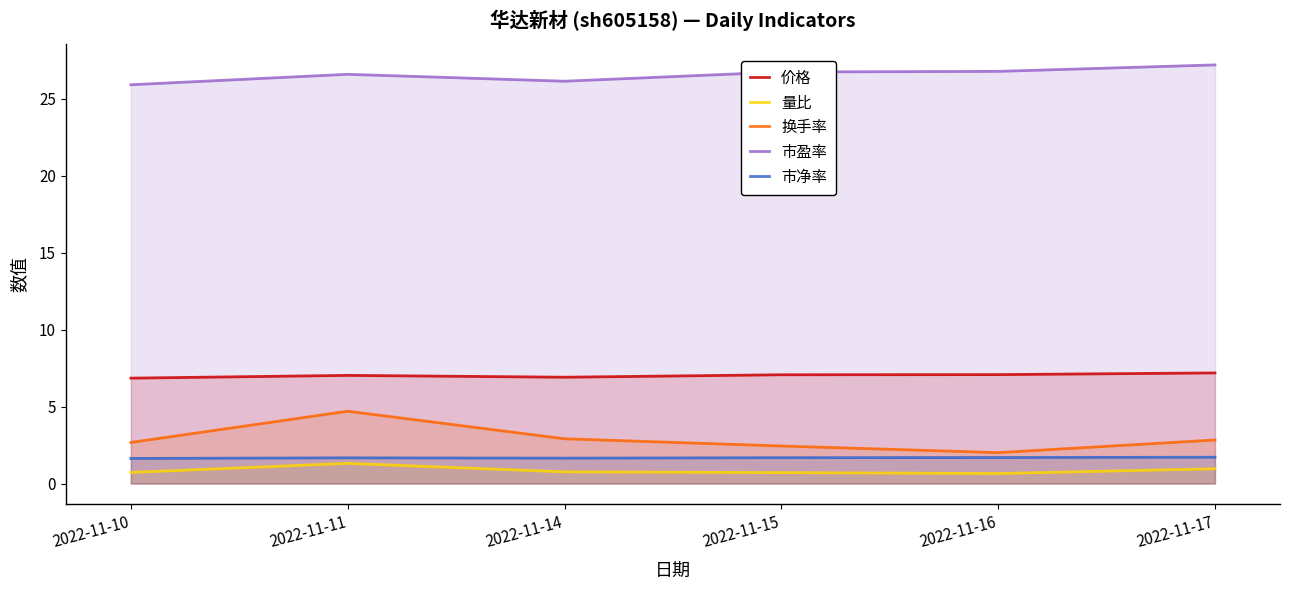

How many lines are shown in the chart?

5